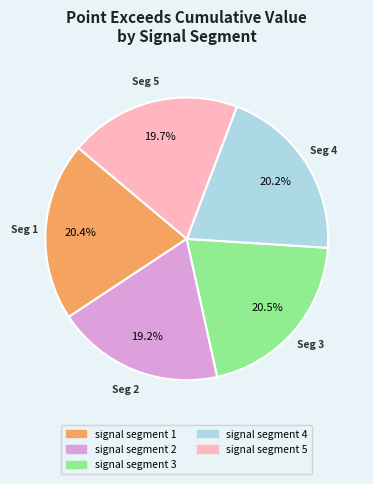

True or false: signal segment 2 accounts for 25% of the total.

False